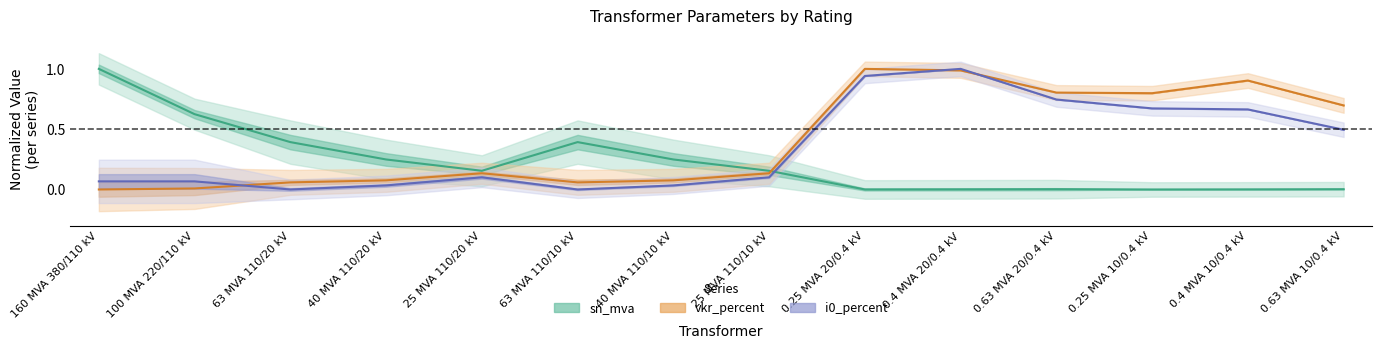

Reading right to left, what are all the values shown in this chart?

sn_mva: 0.63 MVA 10/0.4 kV=0.0	0.4 MVA 10/0.4 kV=0.0	0.25 MVA 10/0.4 kV=0.0	0.63 MVA 20/0.4 kV=0.0	0.4 MVA 20/0.4 kV=0.0	0.25 MVA 20/0.4 kV=0.0	25 MVA 110/10 kV=0.2	40 MVA 110/10 kV=0.2	63 MVA 110/10 kV=0.4	25 MVA 110/20 kV=0.2	40 MVA 110/20 kV=0.2	63 MVA 110/20 kV=0.4	100 MVA 220/110 kV=0.6	160 MVA 380/110 kV=1.0
vkr_percent: 0.63 MVA 10/0.4 kV=0.7	0.4 MVA 10/0.4 kV=0.9	0.25 MVA 10/0.4 kV=0.8	0.63 MVA 20/0.4 kV=0.8	0.4 MVA 20/0.4 kV=1.0	0.25 MVA 20/0.4 kV=1.0	25 MVA 110/10 kV=0.1	40 MVA 110/10 kV=0.1	63 MVA 110/10 kV=0.1	25 MVA 110/20 kV=0.1	40 MVA 110/20 kV=0.1	63 MVA 110/20 kV=0.1	100 MVA 220/110 kV=0.0	160 MVA 380/110 kV=0.0
i0_percent: 0.63 MVA 10/0.4 kV=0.5	0.4 MVA 10/0.4 kV=0.7	0.25 MVA 10/0.4 kV=0.7	0.63 MVA 20/0.4 kV=0.7	0.4 MVA 20/0.4 kV=1.0	0.25 MVA 20/0.4 kV=0.9	25 MVA 110/10 kV=0.1	40 MVA 110/10 kV=0.0	63 MVA 110/10 kV=0.0	25 MVA 110/20 kV=0.1	40 MVA 110/20 kV=0.0	63 MVA 110/20 kV=0.0	100 MVA 220/110 kV=0.1	160 MVA 380/110 kV=0.1